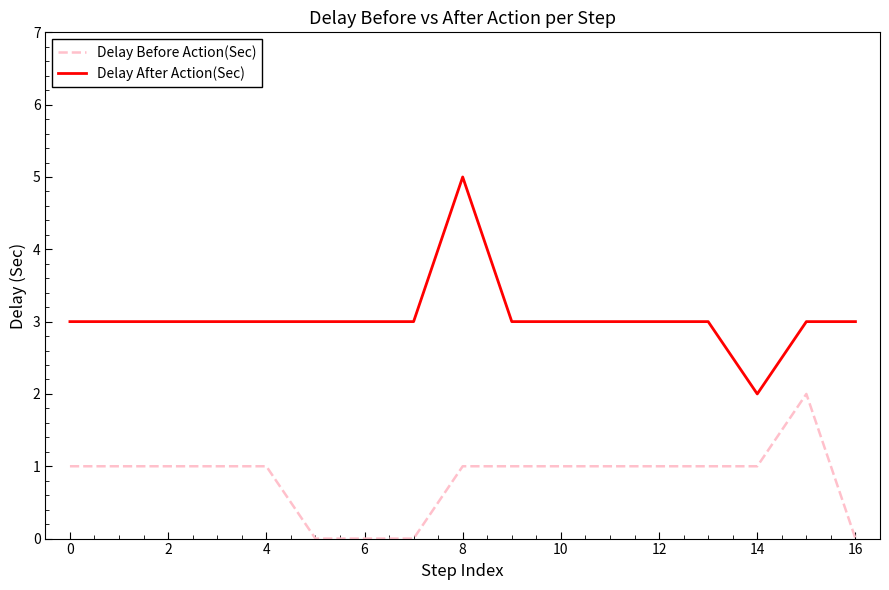

List the series in order of their overall mean, lowest first.

Delay Before Action(Sec), Delay After Action(Sec)